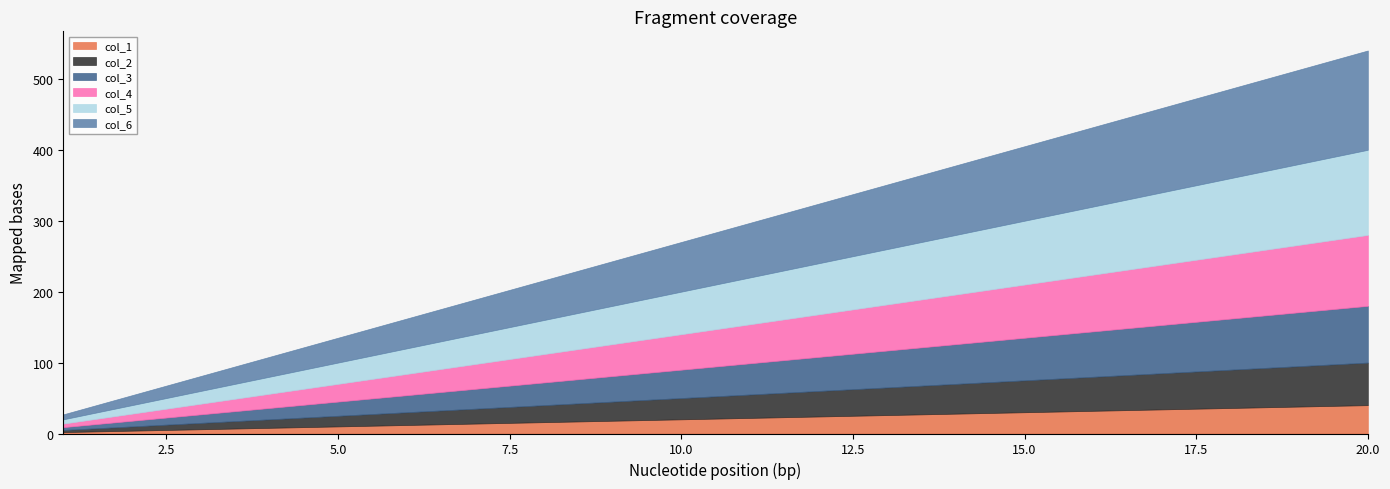

Where is col_5 nearest to the value 63?

10